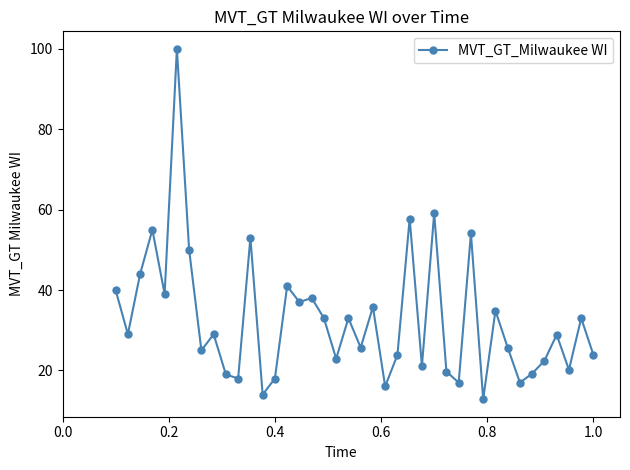

Is this an area chart (filled region under the line)?

No